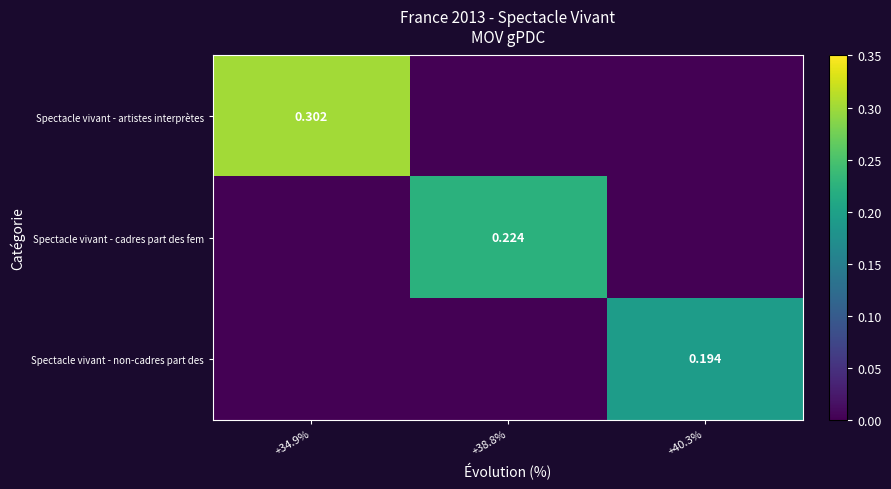

Is the value of Spectacle vivant - non-cadres part des at +40.3% greater than the value of Spectacle vivant - artistes interprètes at +34.9%?

No